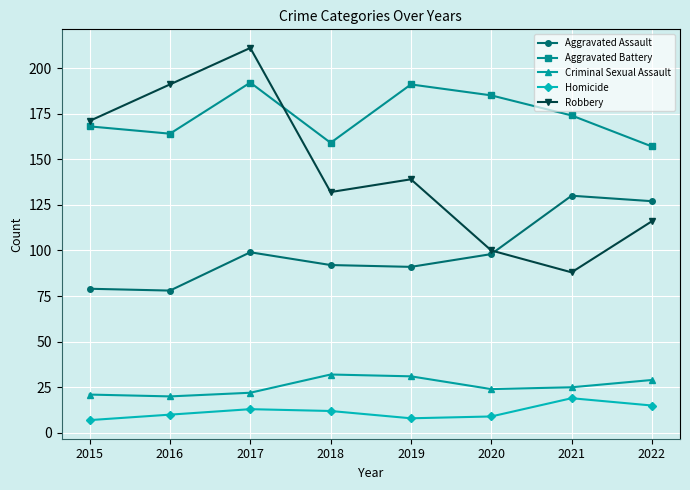

Reading left to right, list all the values displayed in this chart.

Aggravated Assault: 2015=79	2016=78	2017=99	2018=92	2019=91	2020=98	2021=130	2022=127
Aggravated Battery: 2015=168	2016=164	2017=192	2018=159	2019=191	2020=185	2021=174	2022=157
Criminal Sexual Assault: 2015=21	2016=20	2017=22	2018=32	2019=31	2020=24	2021=25	2022=29
Homicide: 2015=7	2016=10	2017=13	2018=12	2019=8	2020=9	2021=19	2022=15
Robbery: 2015=171	2016=191	2017=211	2018=132	2019=139	2020=100	2021=88	2022=116